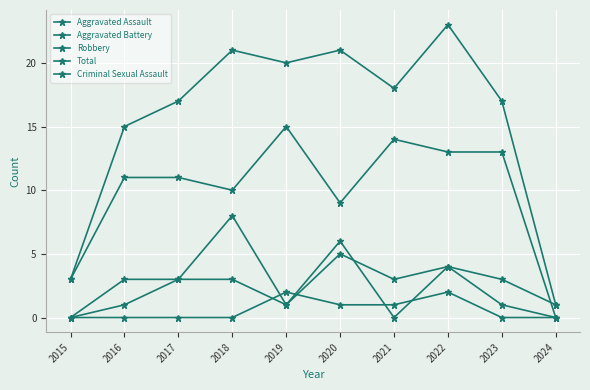

Is the value of Robbery at 2024 greater than the value of Criminal Sexual Assault at 2024?

No